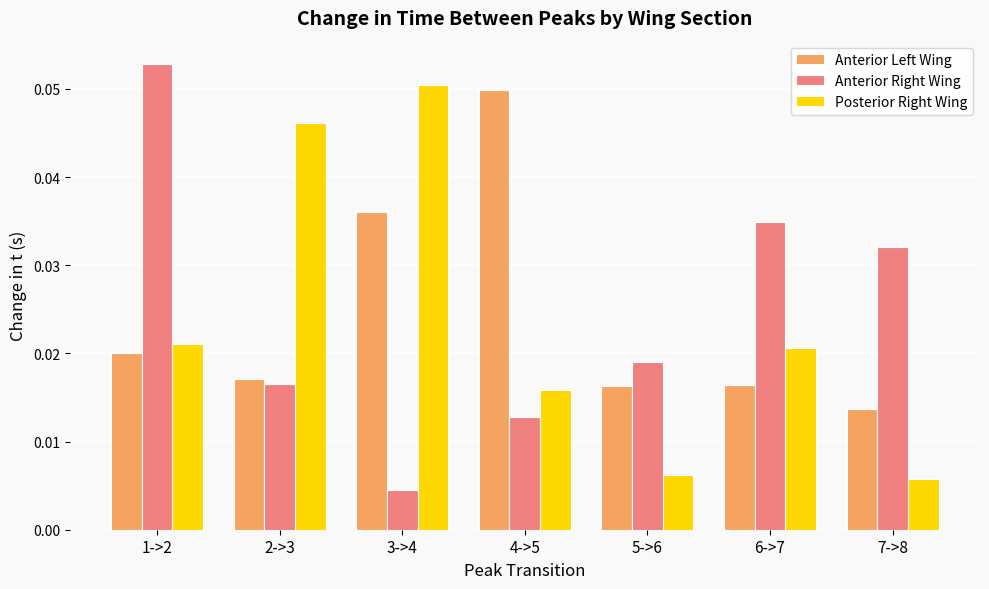

How many distinct data groups are displayed?

3